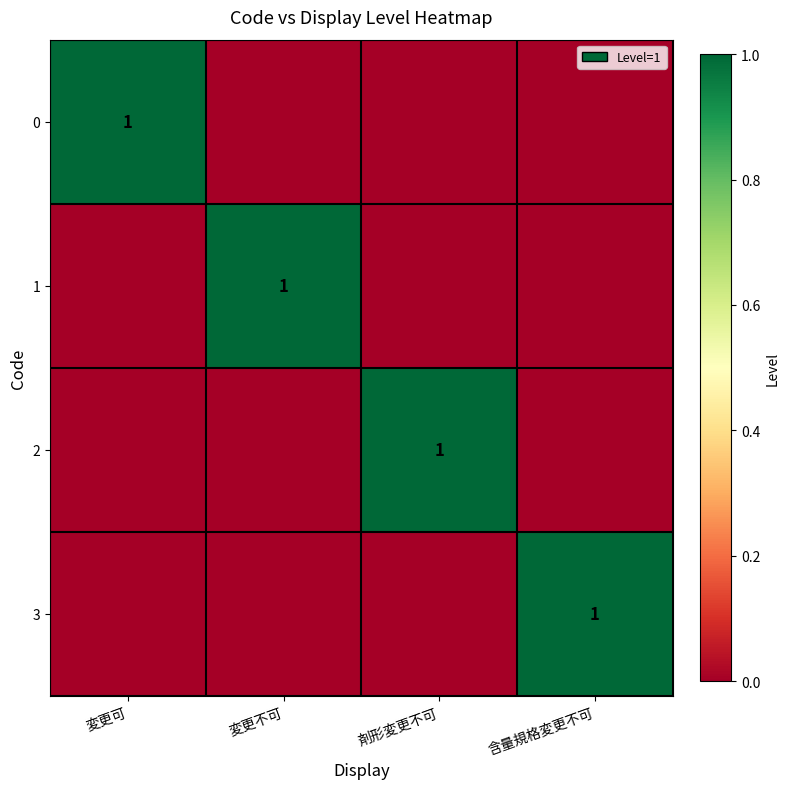

Which has a higher value, 含量規格変更不可 or 変更不可?

含量規格変更不可